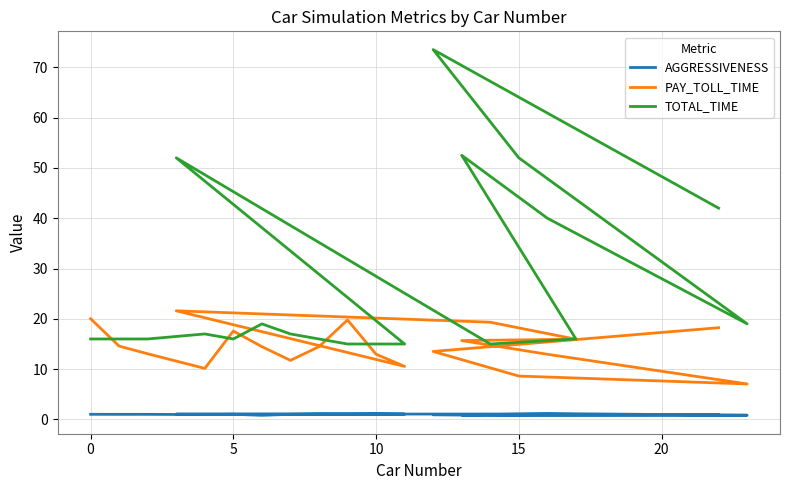

The TOTAL_TIME series shows 9.6 at 0. True or false?

False